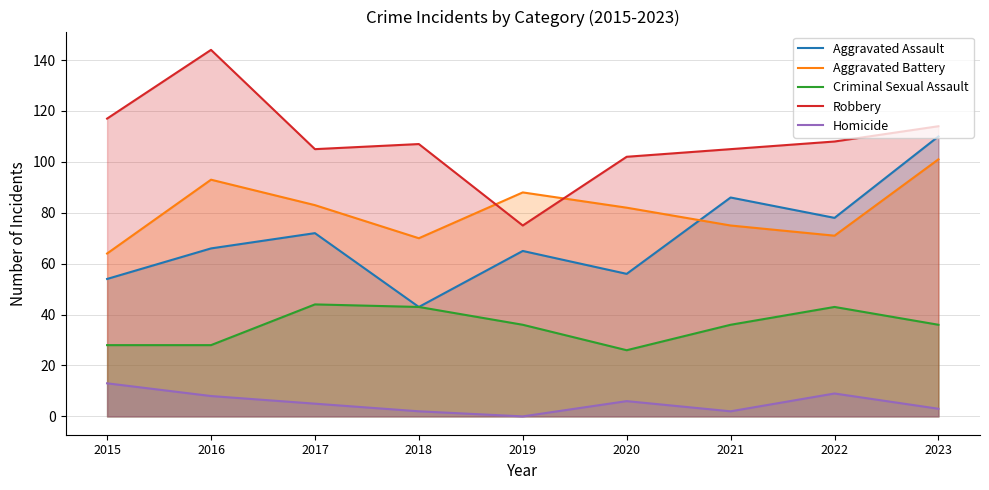

What is the difference between the highest and lowest values at 2019?

88